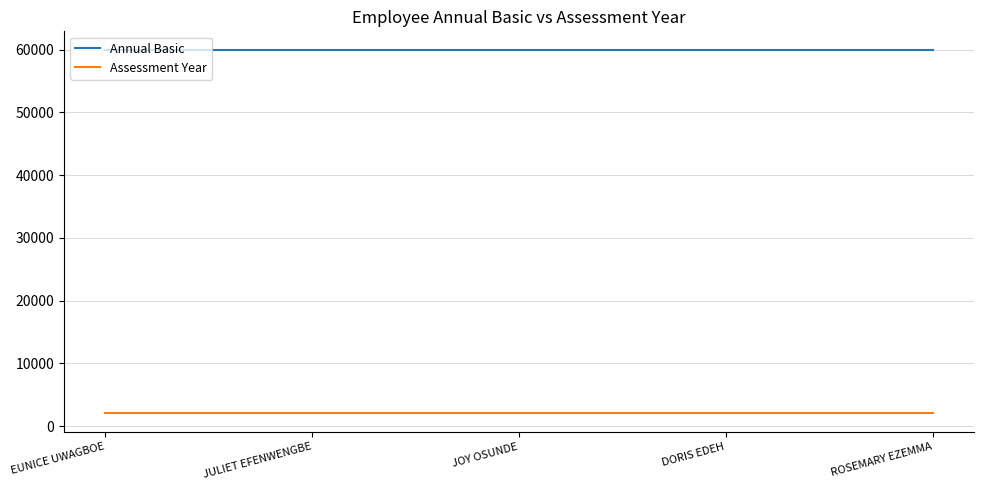

True or false: Assessment Year and Annual Basic cross at least once.

False